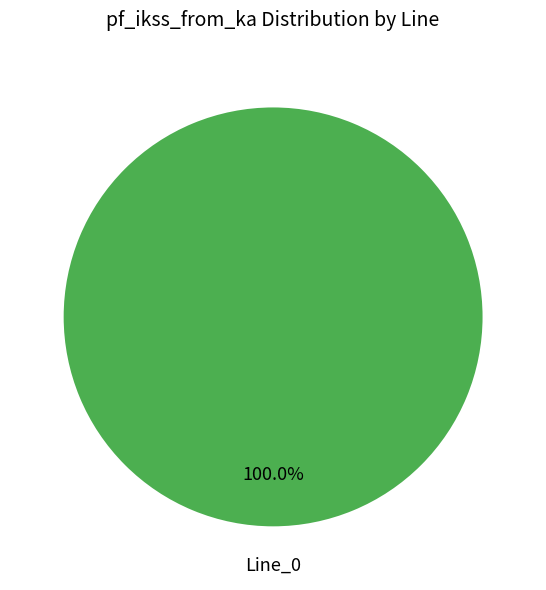

Rank the categories by value from highest to lowest.

Line_0